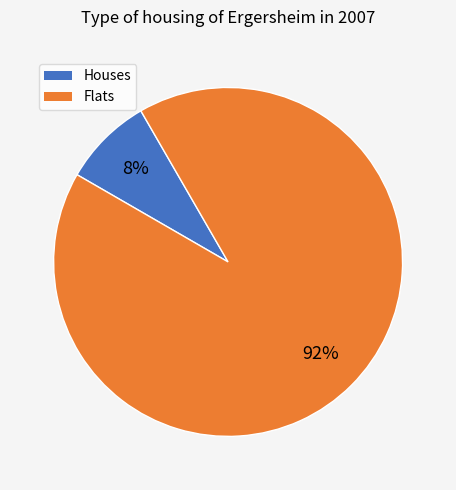

Does any single category account for the majority?

Yes